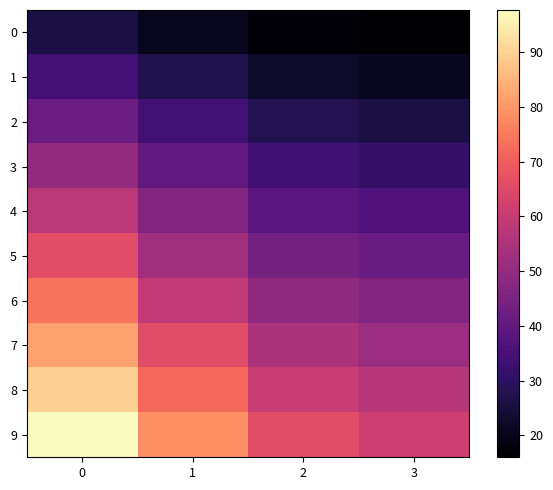

Is it true that 1.0 equals 72.5 at 2?

False